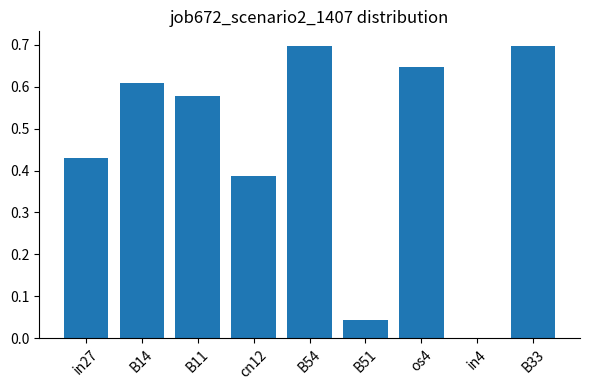

How many categories are shown in the chart?

9